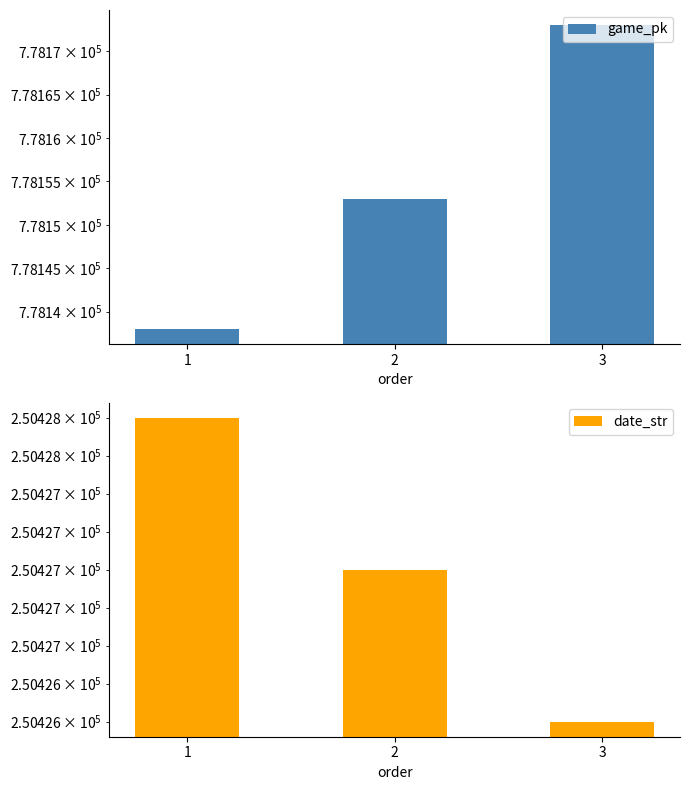

At how many categories does at least one series exceed 280301?

3